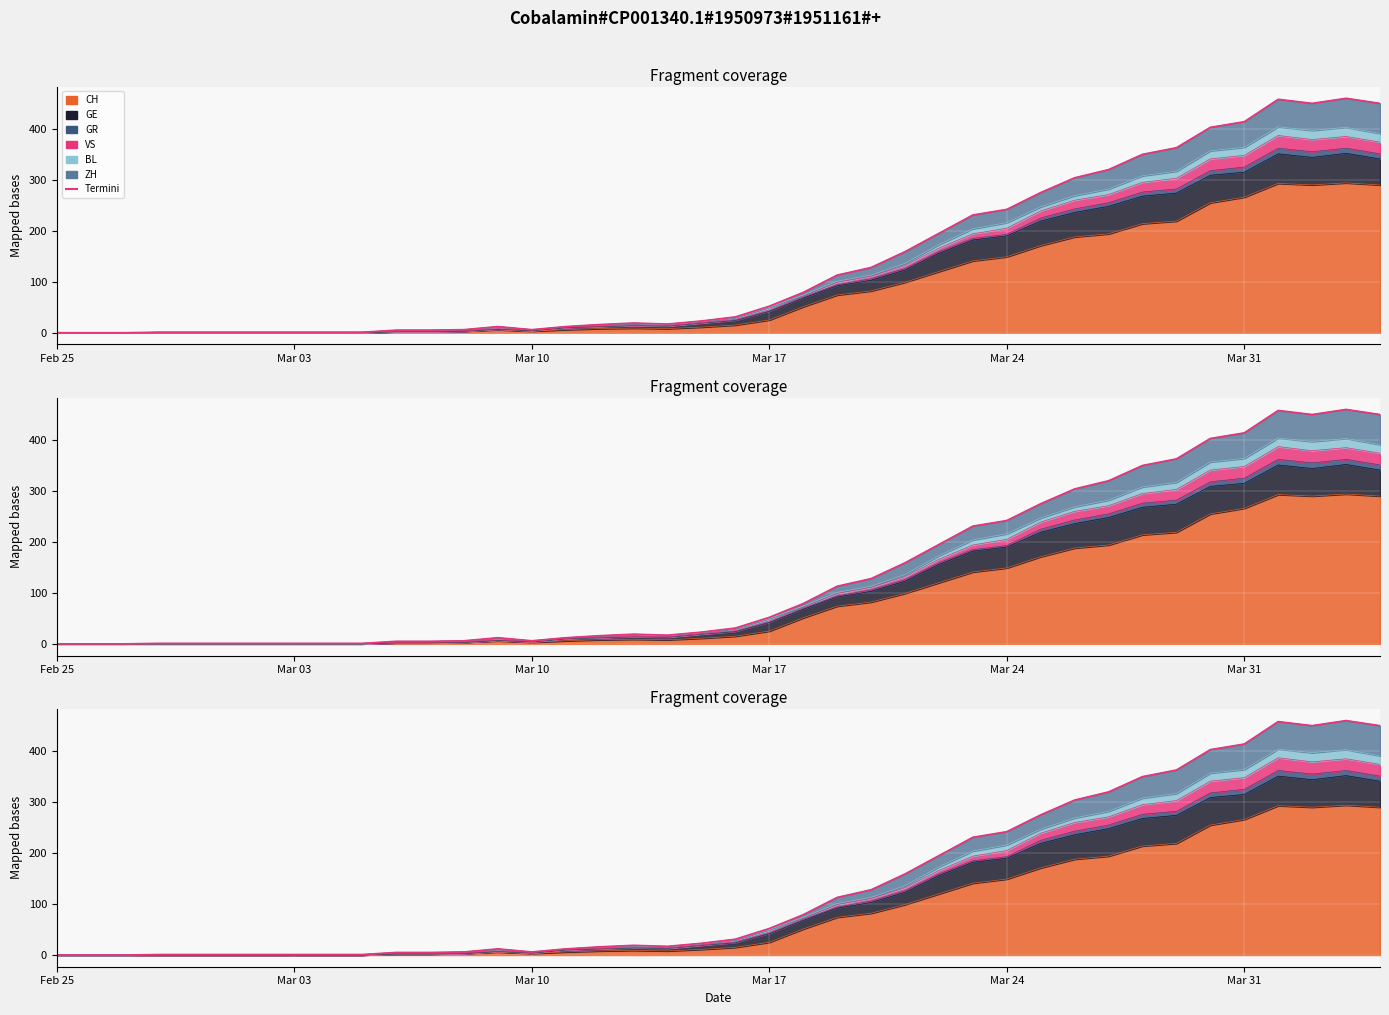

True or false: the data shows 1 at 12.

False